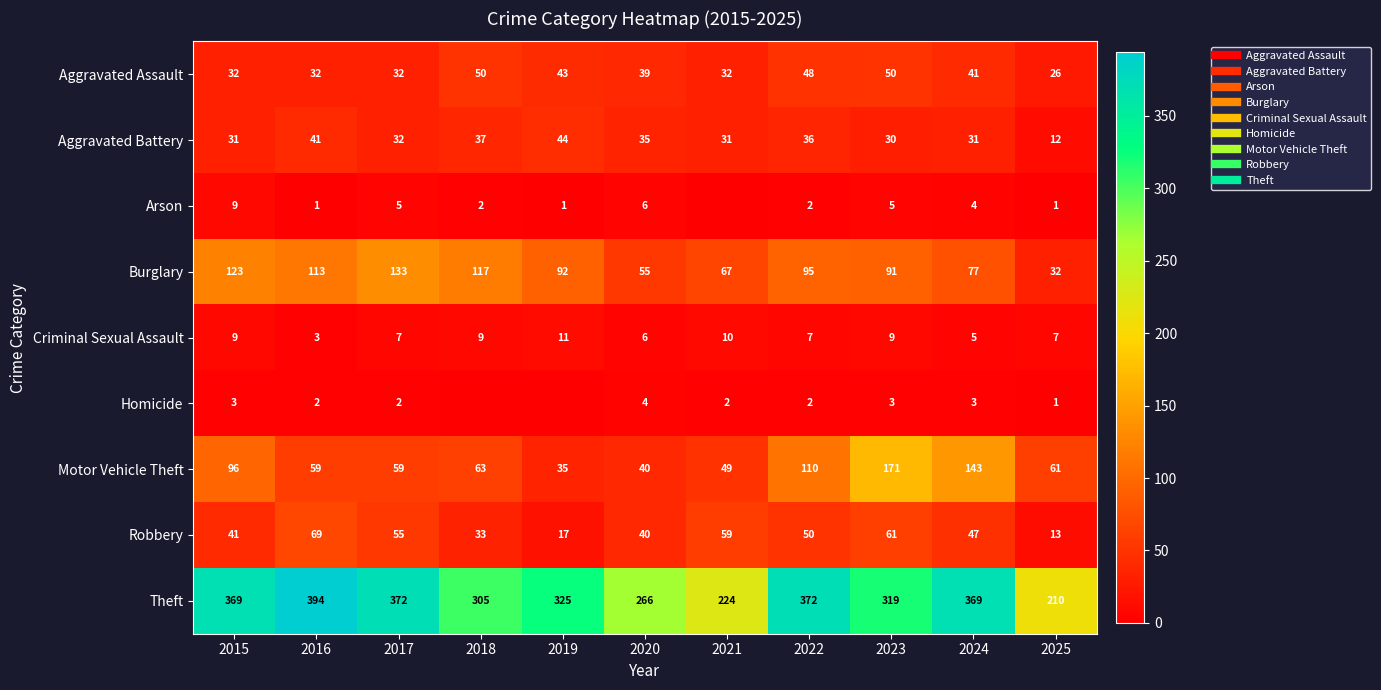

The Aggravated Assault series shows 34 at 2023. True or false?

False